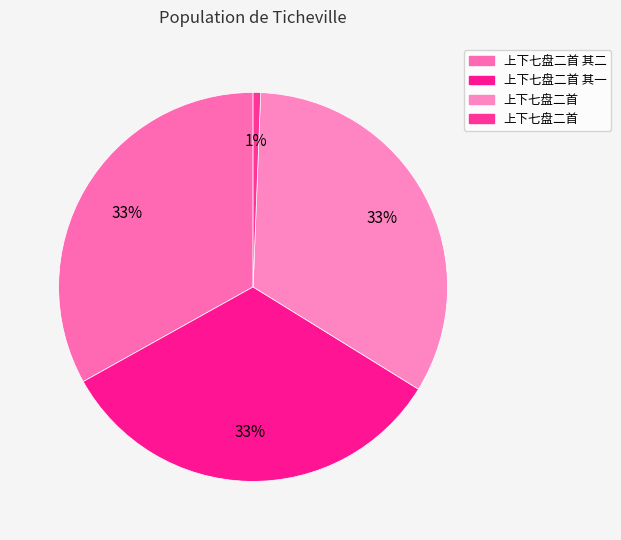

Count the number of slices in the pie.

4